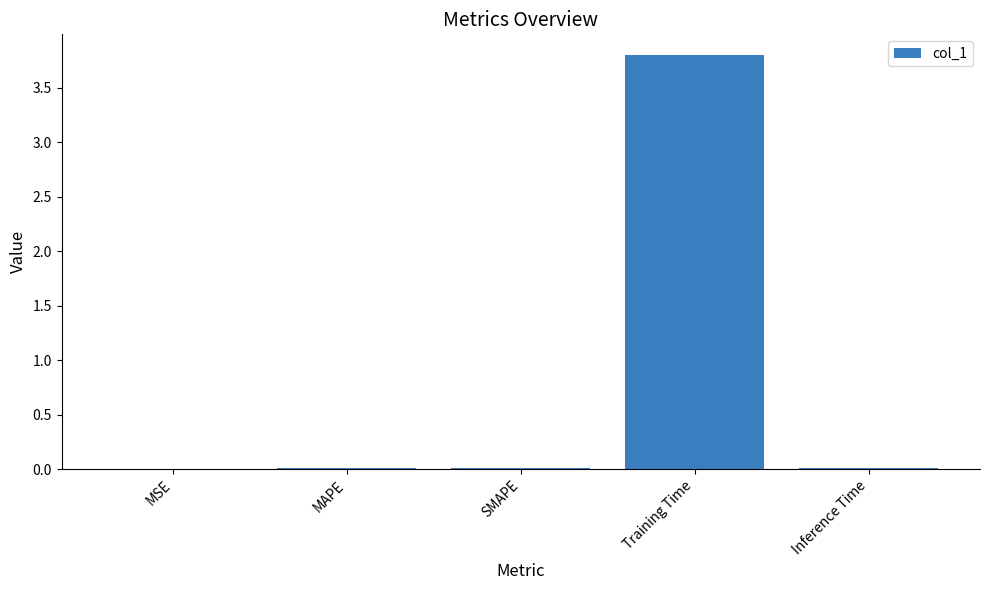

True or false: the data shows 3.8 at Training Time.

True